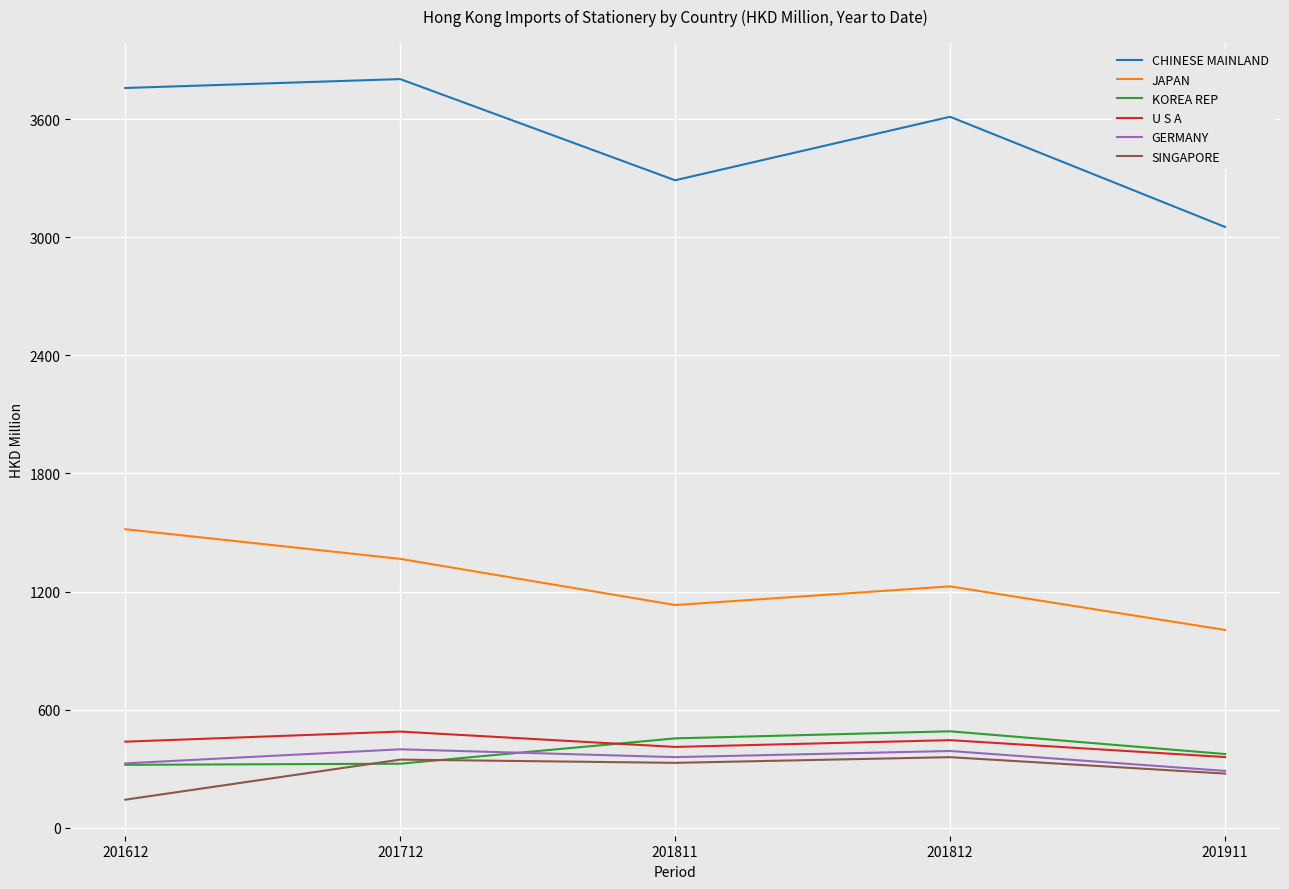

What is the sum of all U S A values?

2138.6